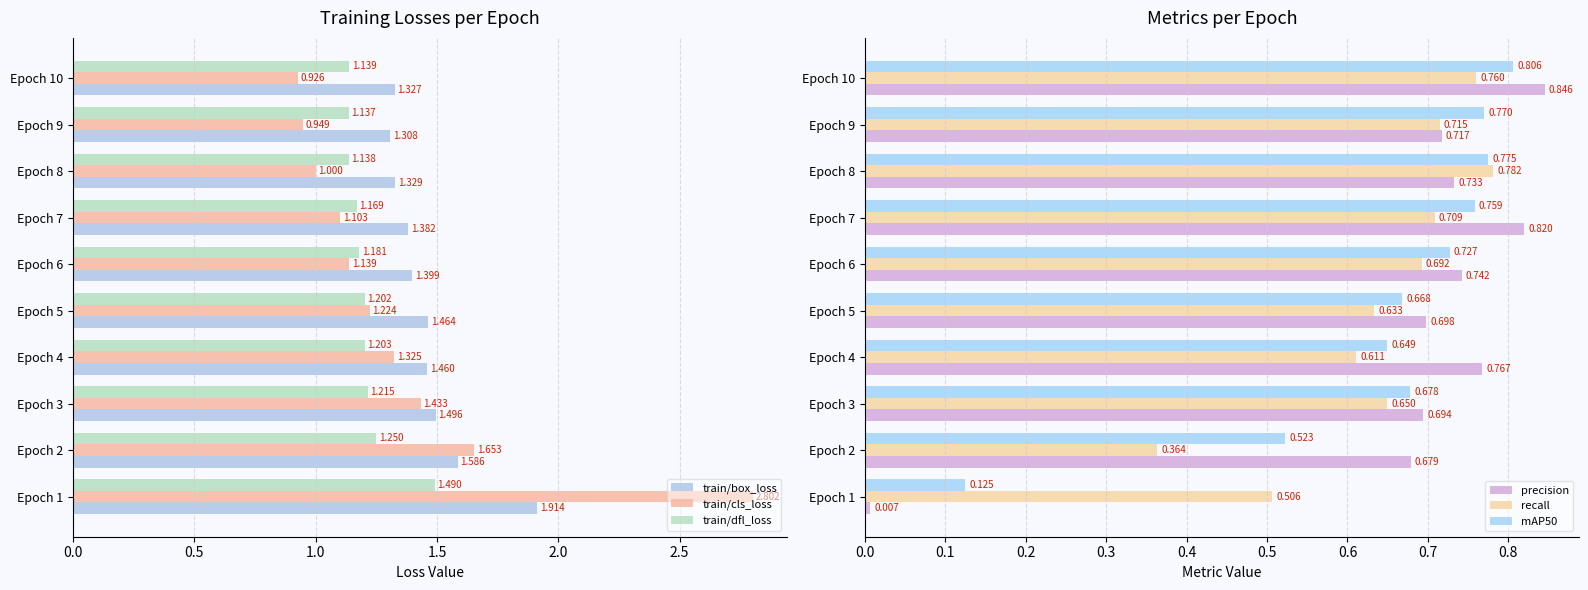

Are the bars horizontal?

Yes